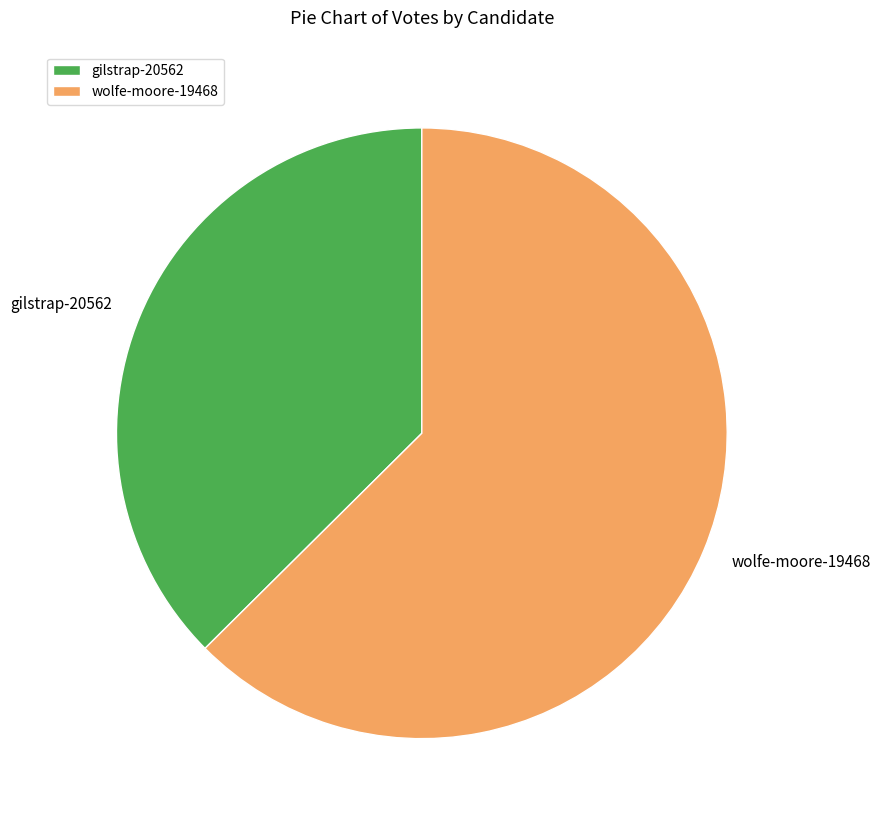

Count the number of slices in the pie.

2